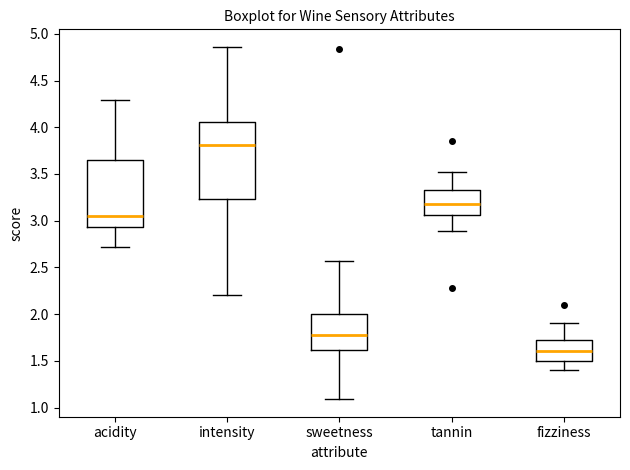

Which box's median line is the lowest?

fizziness